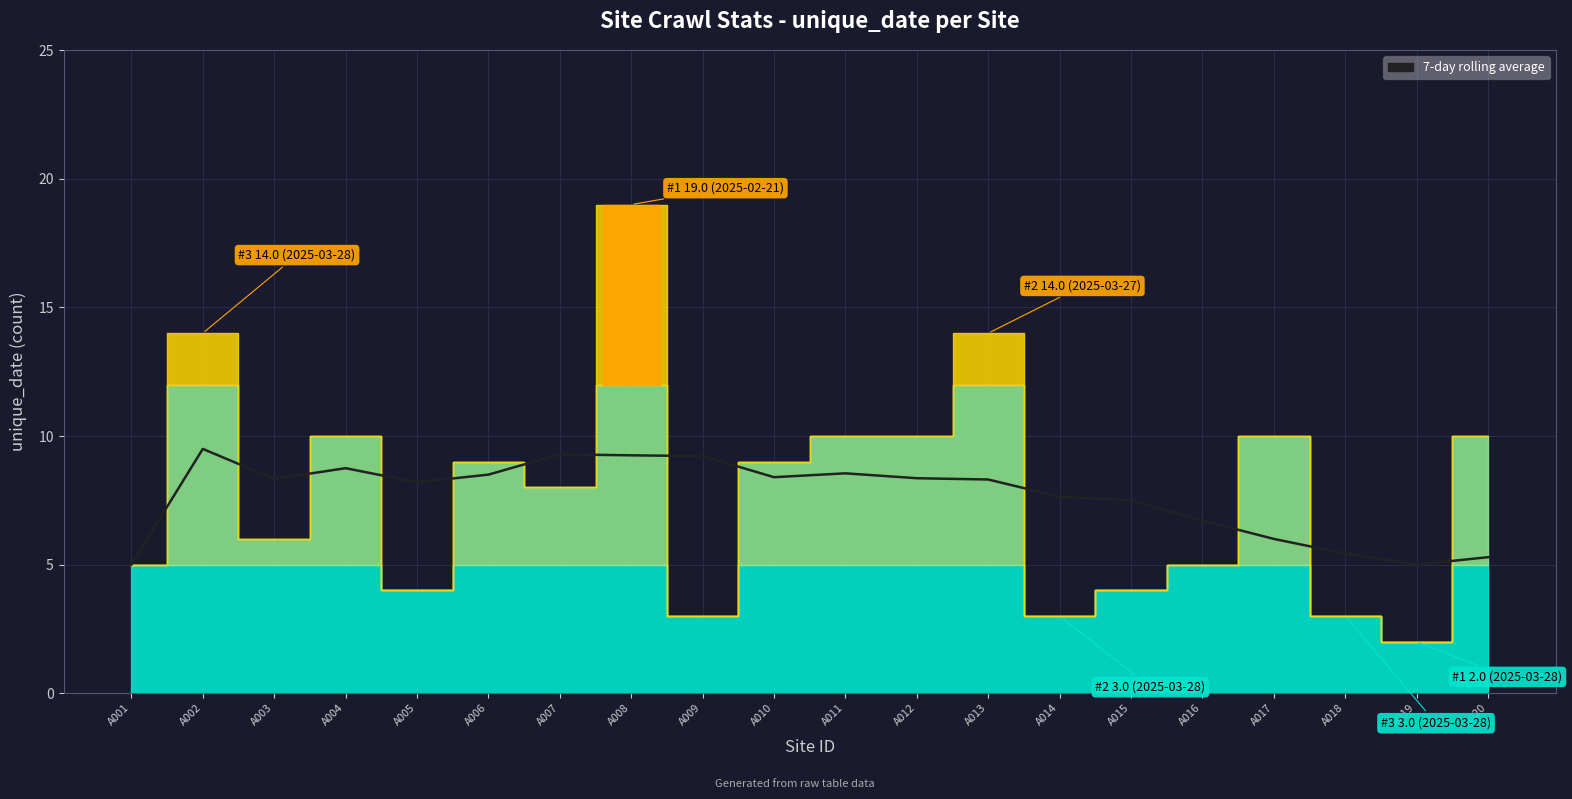

The value at A005 is 8.2. True or false?

True